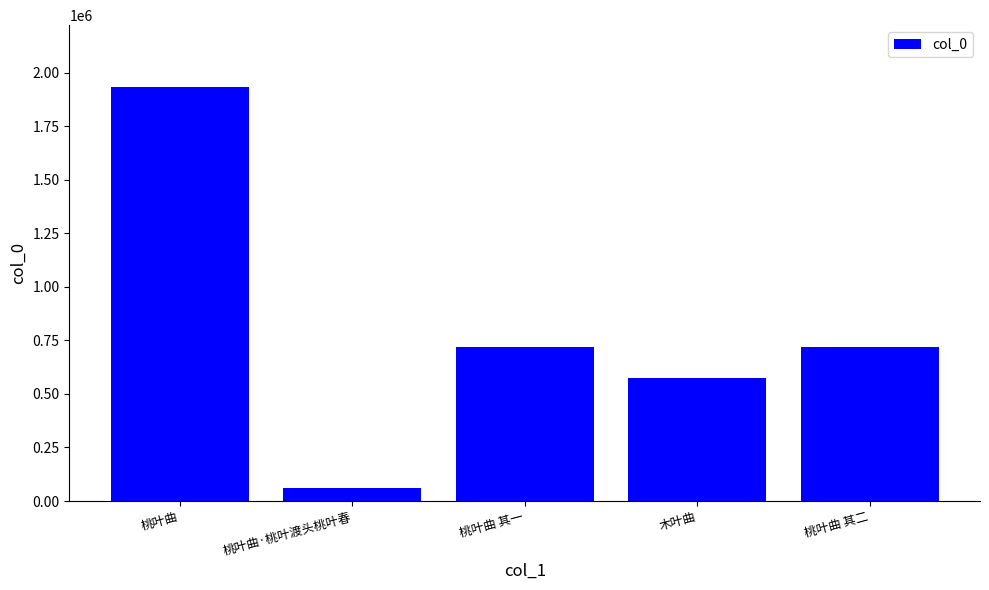

What is the sum of all values?

4006216